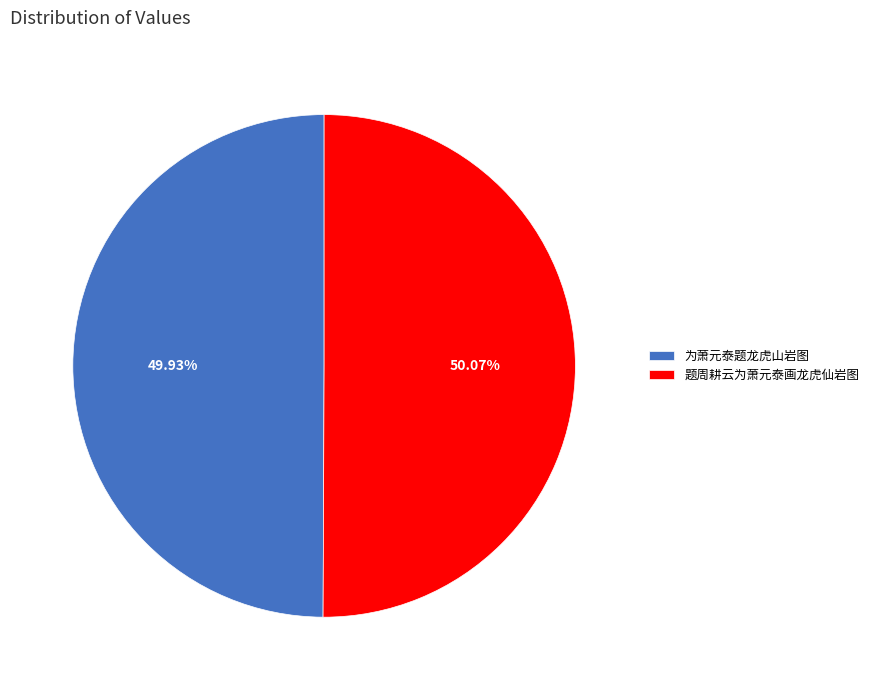

True or false: 题周耕云为萧元泰画龙虎仙岩图 accounts for 62% of the total.

False